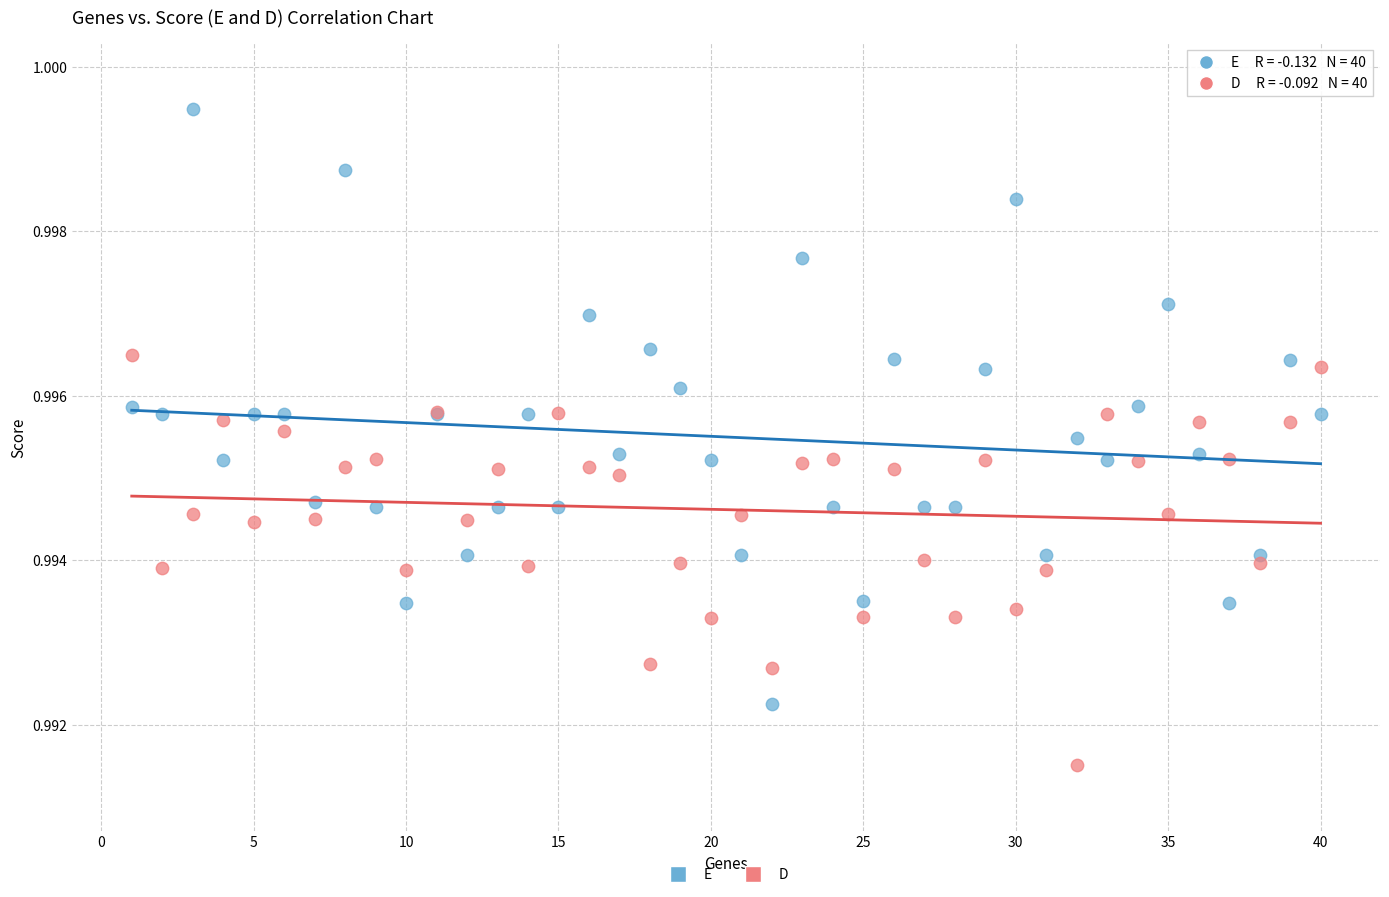

Which series contains the highest Y value?

E